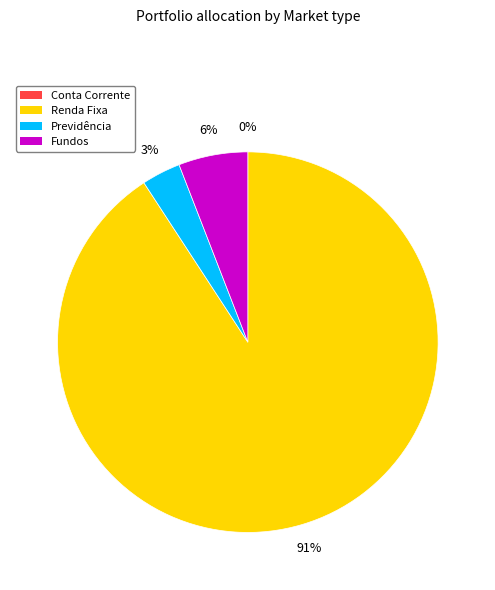

Do Fundos and Previdência together represent more than half of the pie?

No